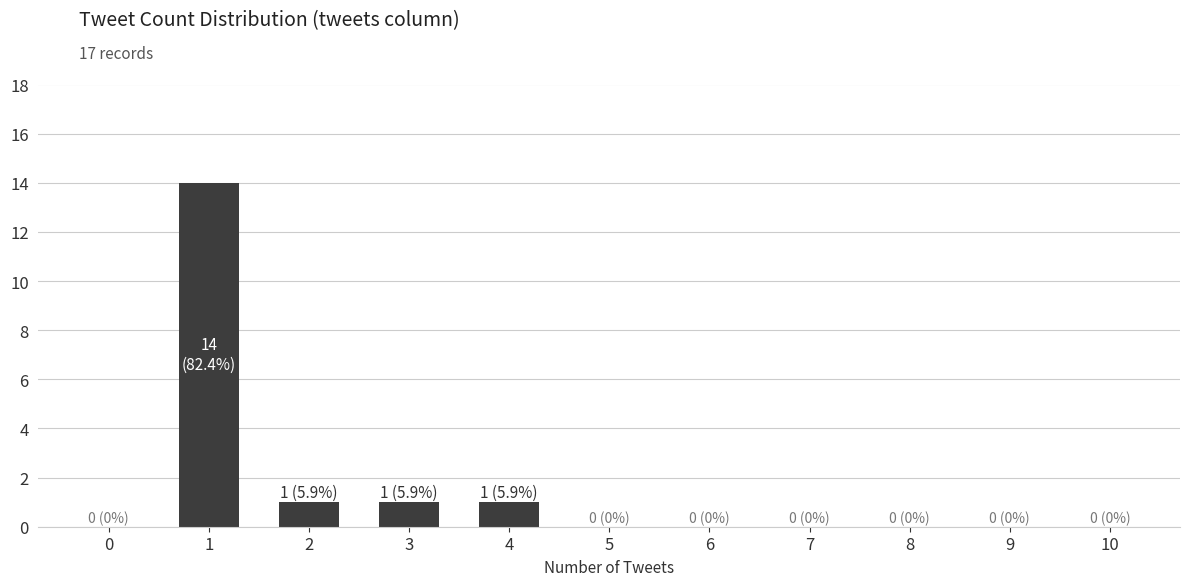

Between 4 and 7, which is larger?

4